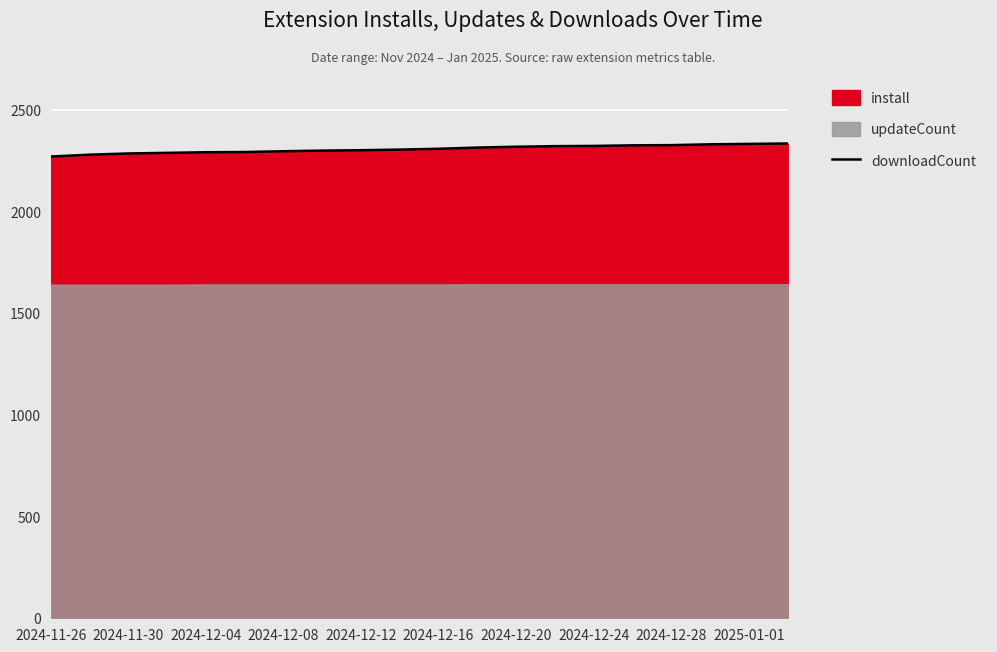

How many data points are less than 2308?

10